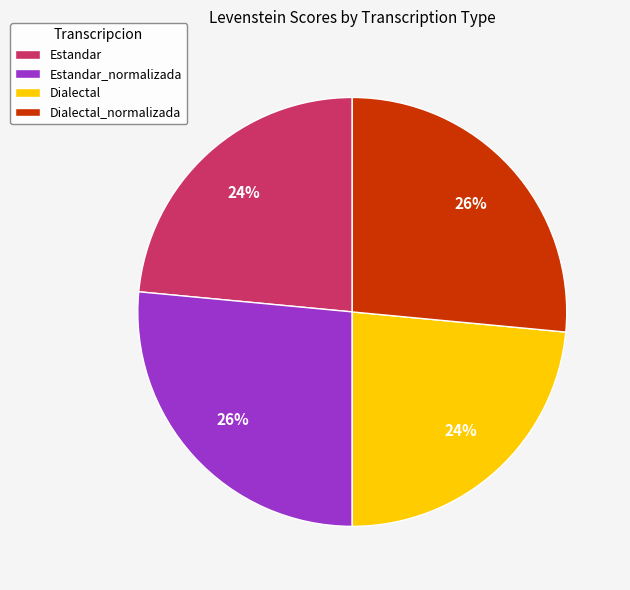

Is it true that Dialectal_normalizada is 35% of the pie?

False